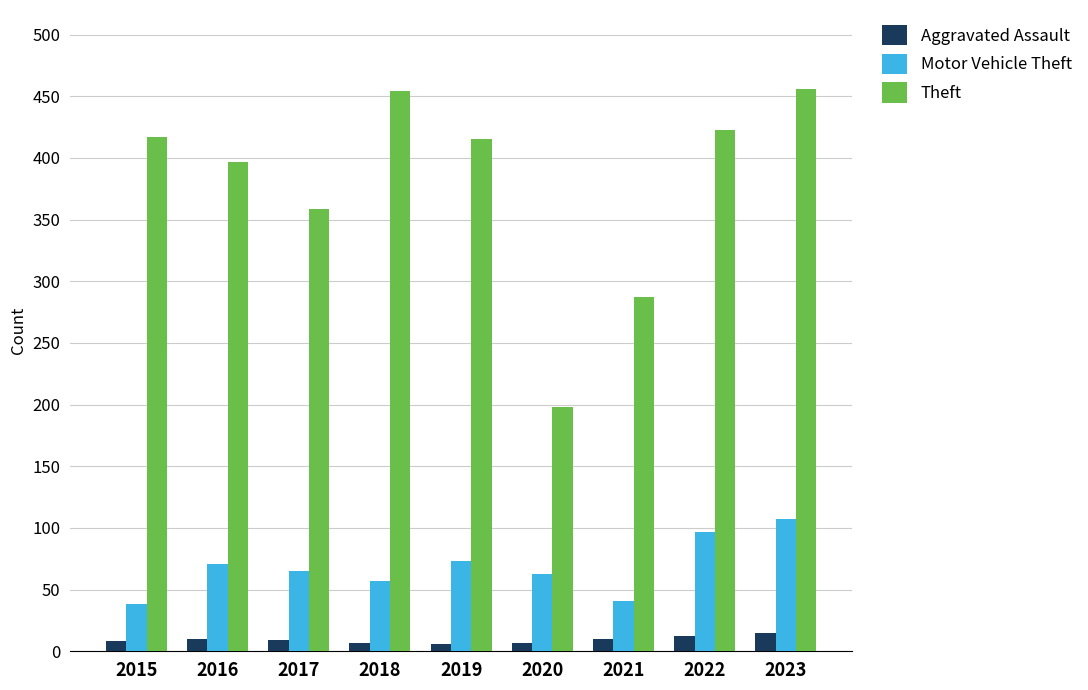

What is the minimum value shown in the chart?

6